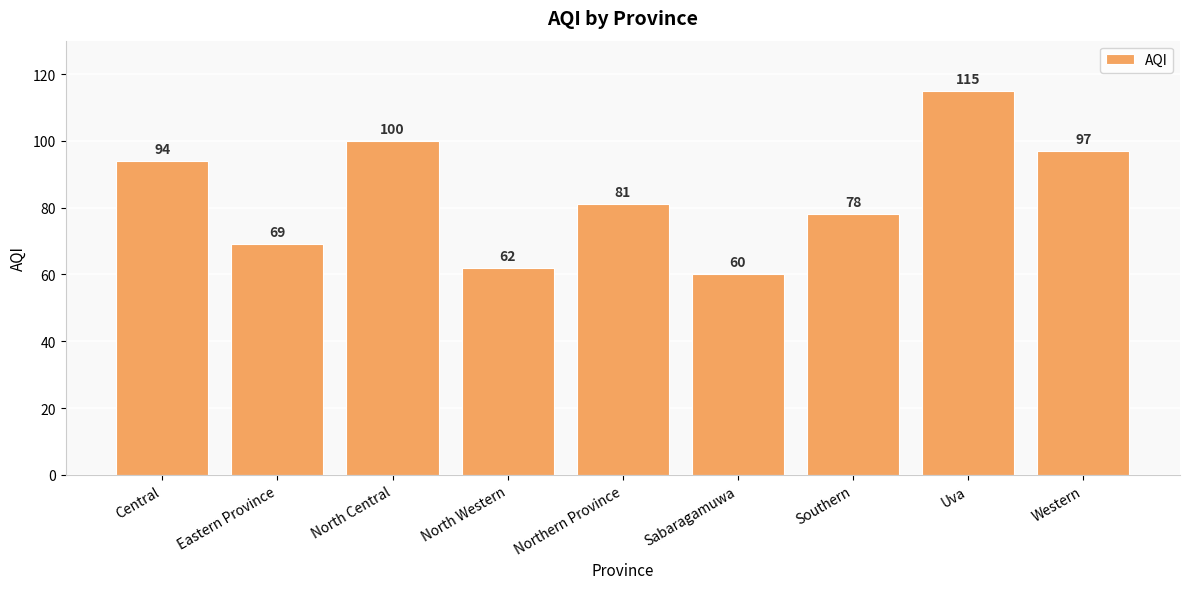

What is the approximate value at North Western?

62